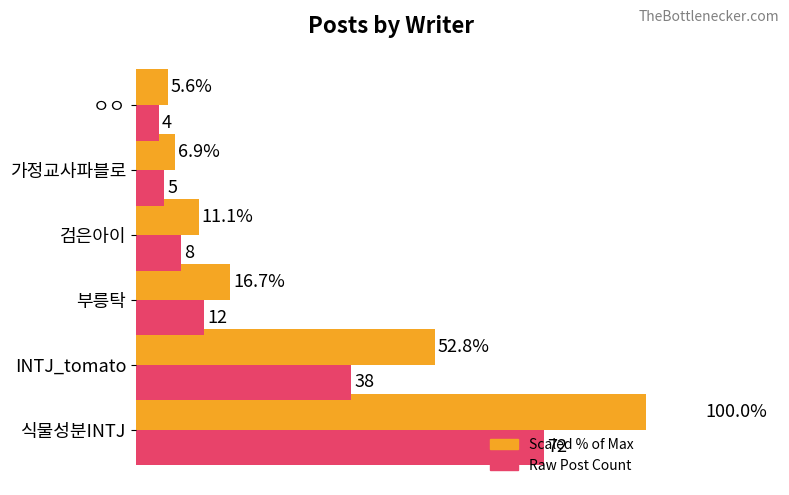

Is the value of Post Count (scaled) at 검은아이 greater than the value of Raw Post Count at 식물성분INTJ?

No